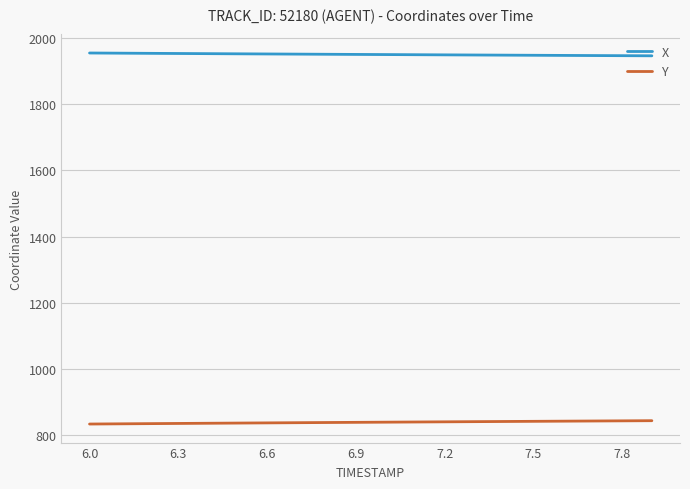

List the series in order of their overall mean, lowest first.

Y, X